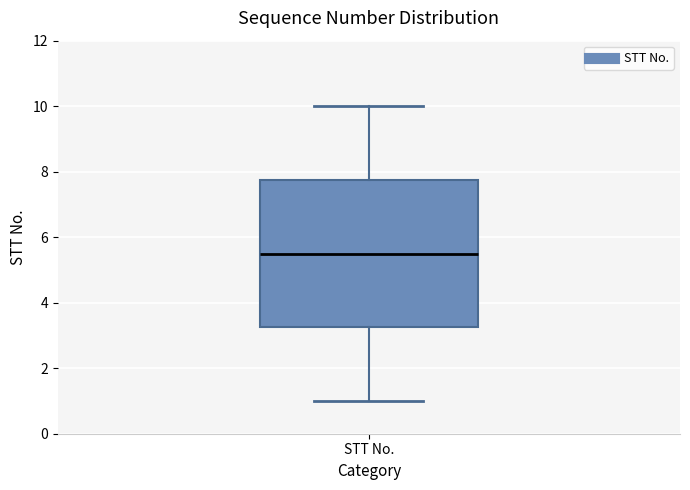

Read this box plot against the y-axis: the position of the median line, the range covered by the box, and the ends of both whiskers. The values are not printed on the chart, so give them approximately, as read against the axis.

median 5.6, box 3.2 to 7.8, whiskers 1.0 to 10.0